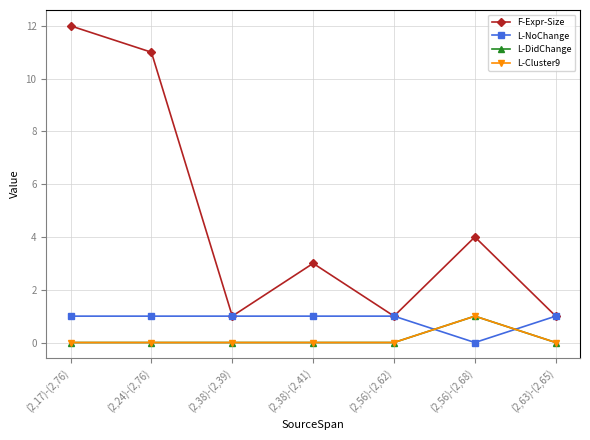

Is this an area chart (filled region under the line)?

No